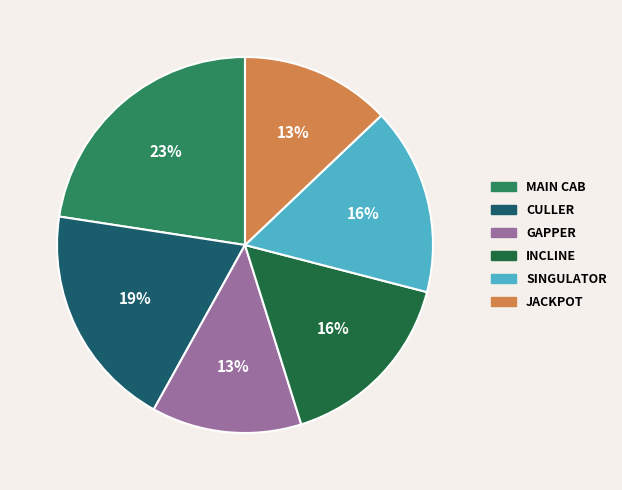

What is the largest slice in the pie chart?

MAIN CAB